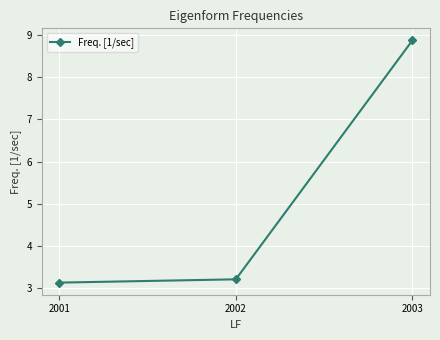

What is the smallest value displayed?

3.1